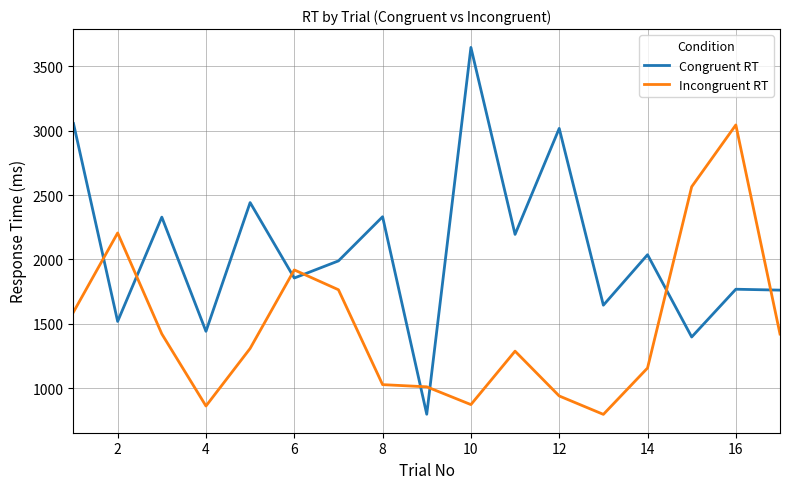

Which series has the largest total across all categories?

Congruent RT